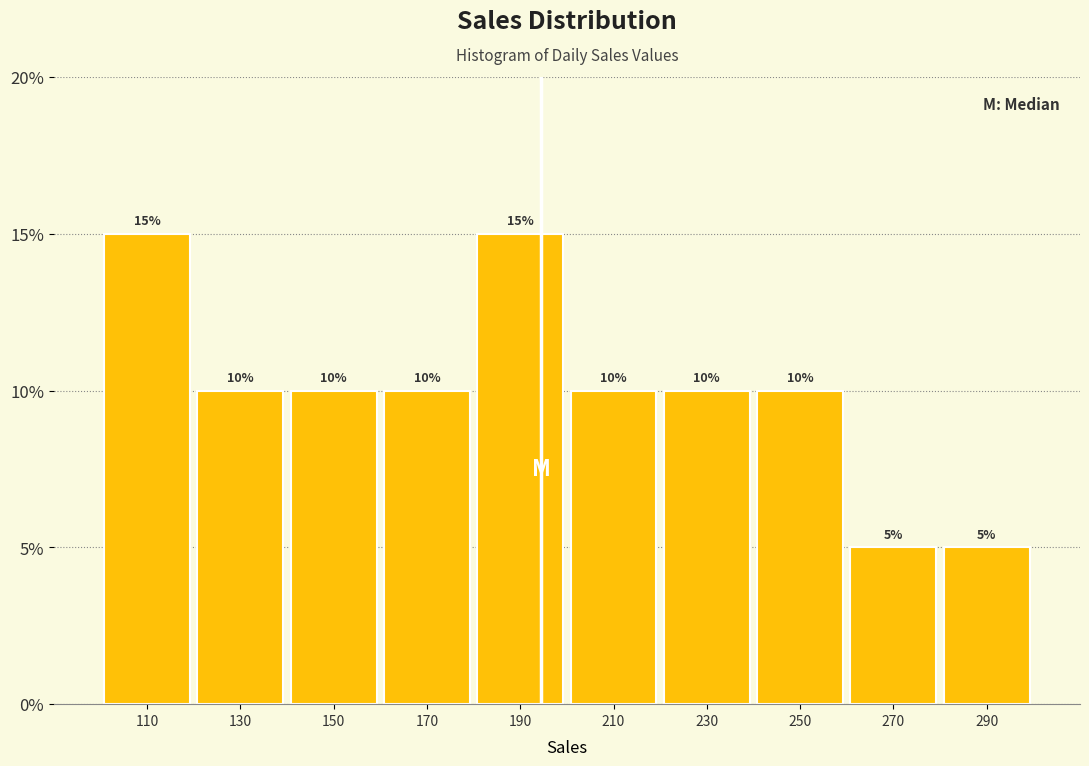

Reading left to right, list every bar in this chart as the range it spans on the x-axis followed by its height. The bar edges are not printed on the chart, so give them approximately, as read against the axis.

100 to 120: 15
120 to 140: 10
140 to 160: 10
160 to 180: 10
180 to 200: 15
200 to 220: 10
220 to 240: 10
240 to 260: 10
260 to 280: 5
280 to 300: 5